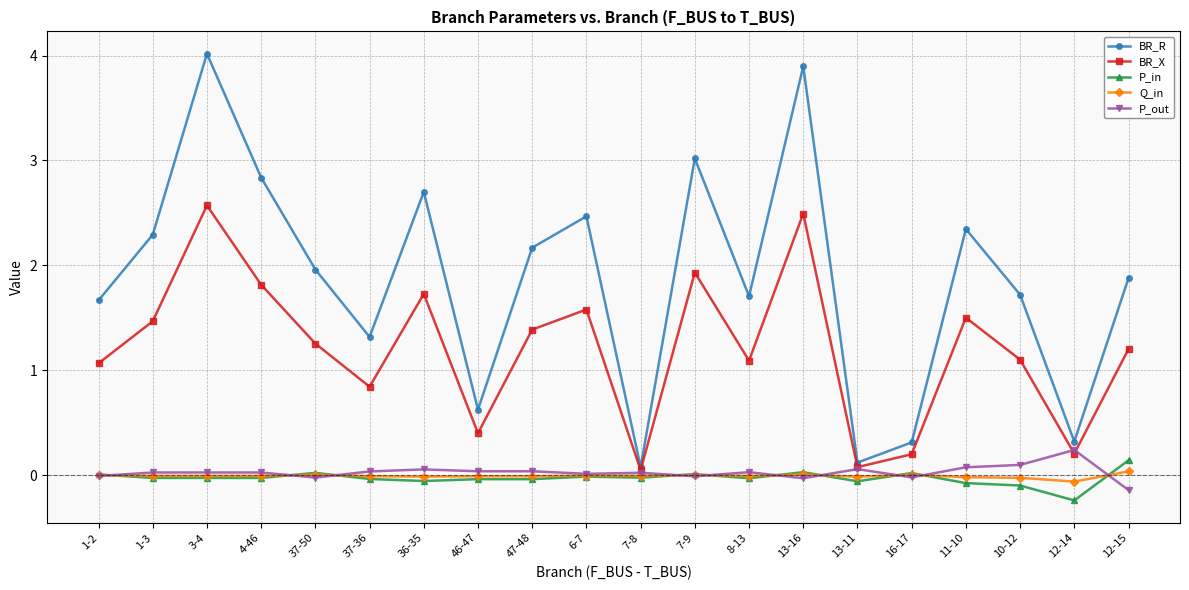

What is the label of the 1st point from the left?

1-2